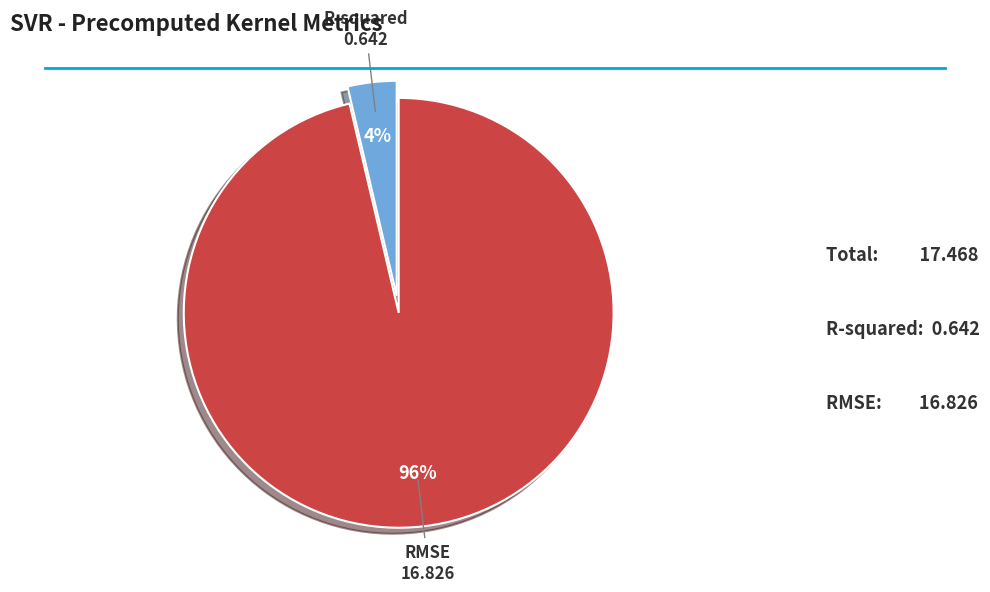

Does RMSE account for over 50% of the chart?

Yes